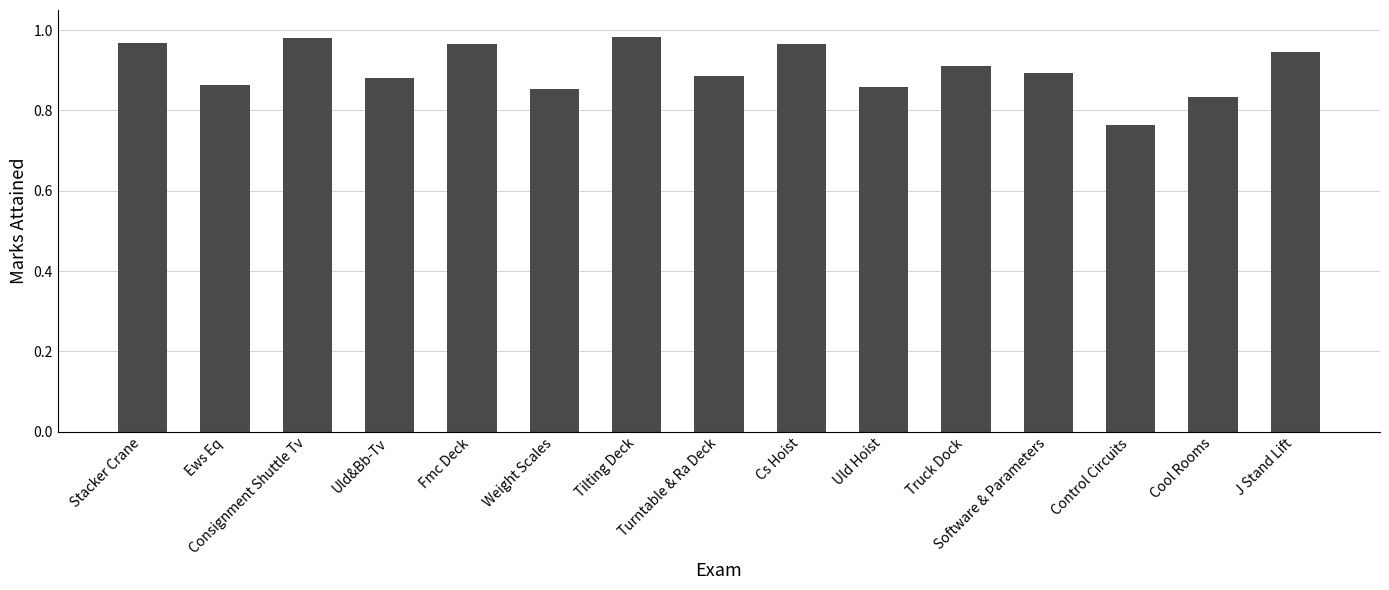

Does the chart contain stacked bars?

No